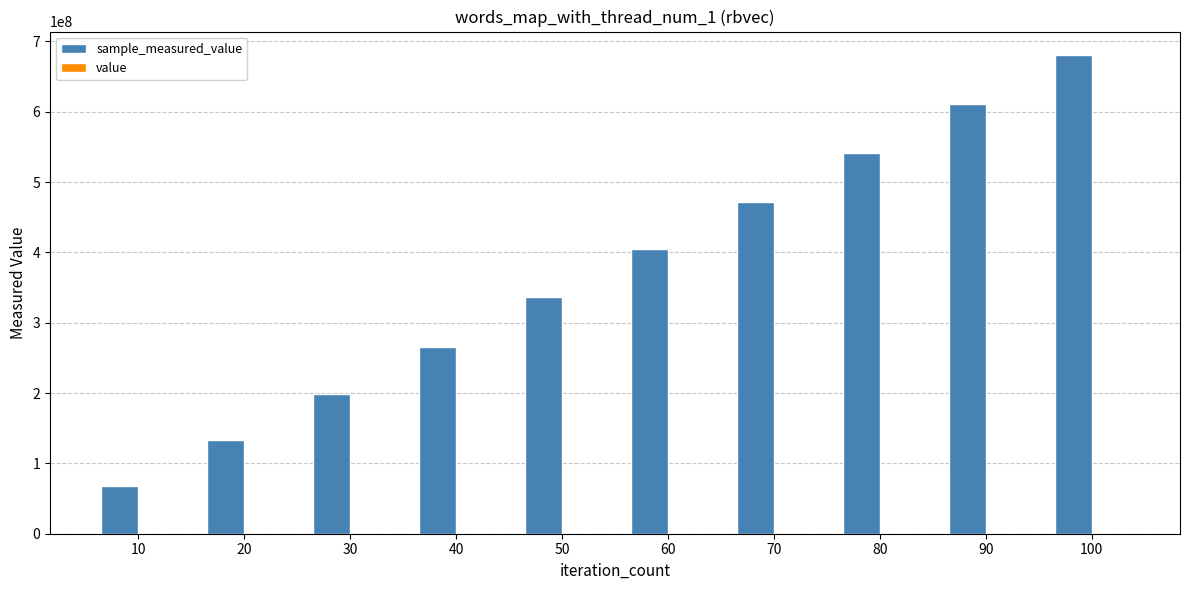

At which category is the sum across all series the highest?

100